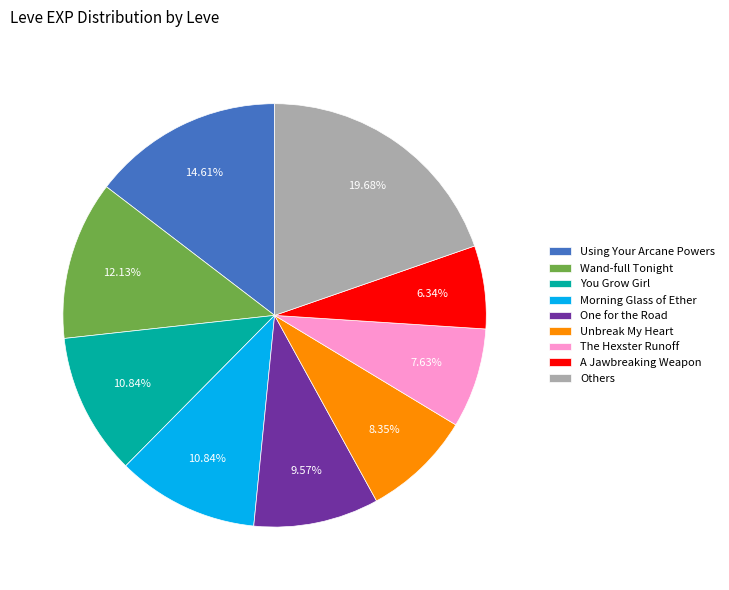

Is the sum of Wand-full Tonight and A Jawbreaking Weapon greater than half?

No